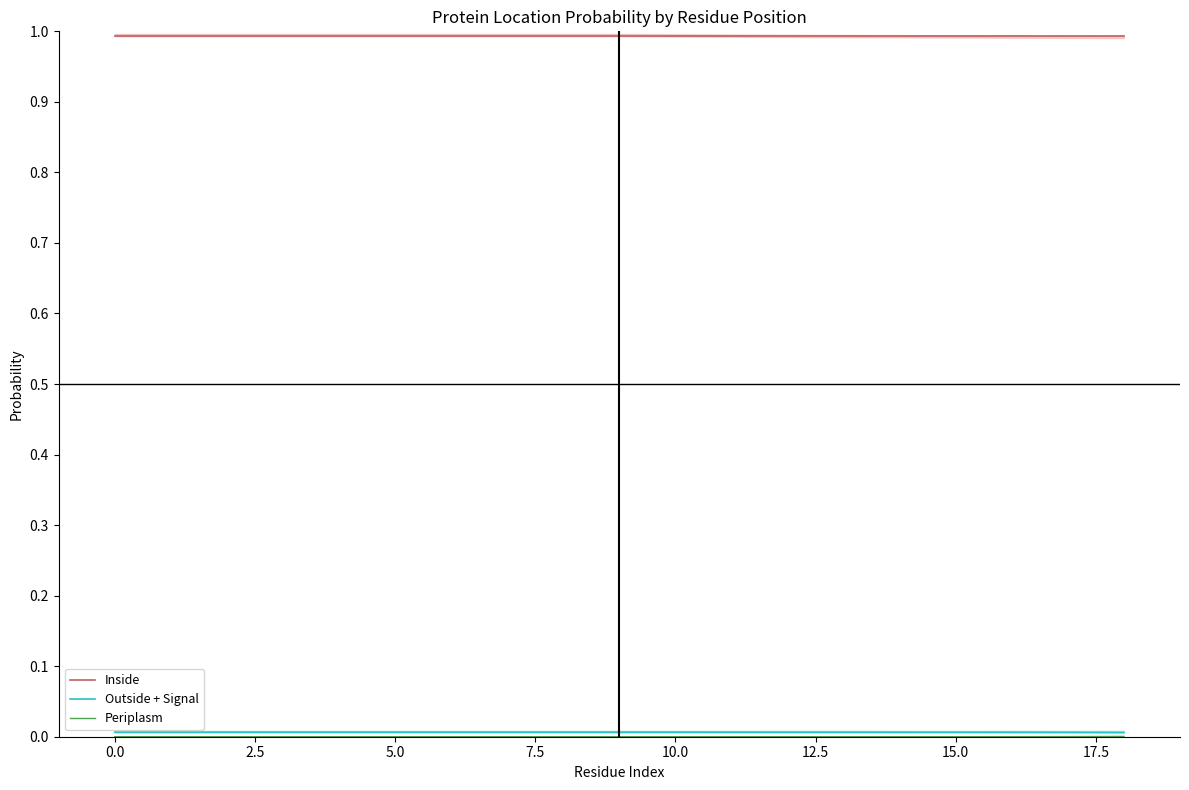

How many distinct data groups are displayed?

3